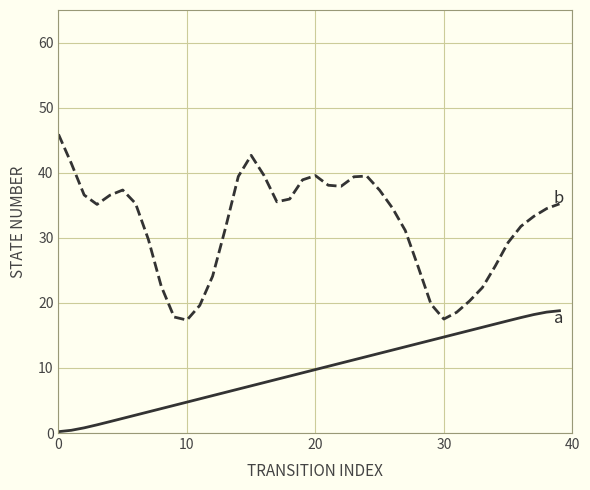

What is the greatest value displayed?

45.9